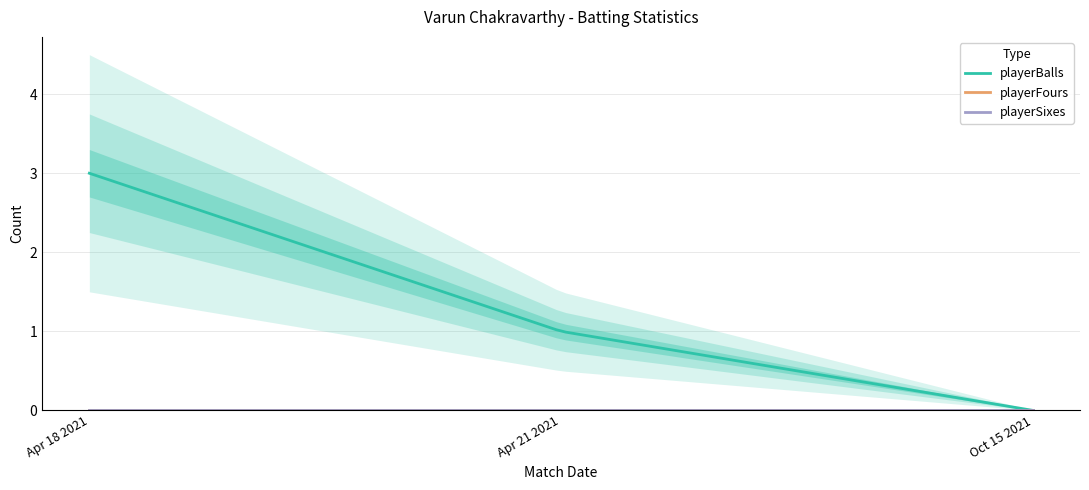

Rank the series at Apr 18 2021 from highest to lowest value.

playerBalls, playerFours, playerSixes